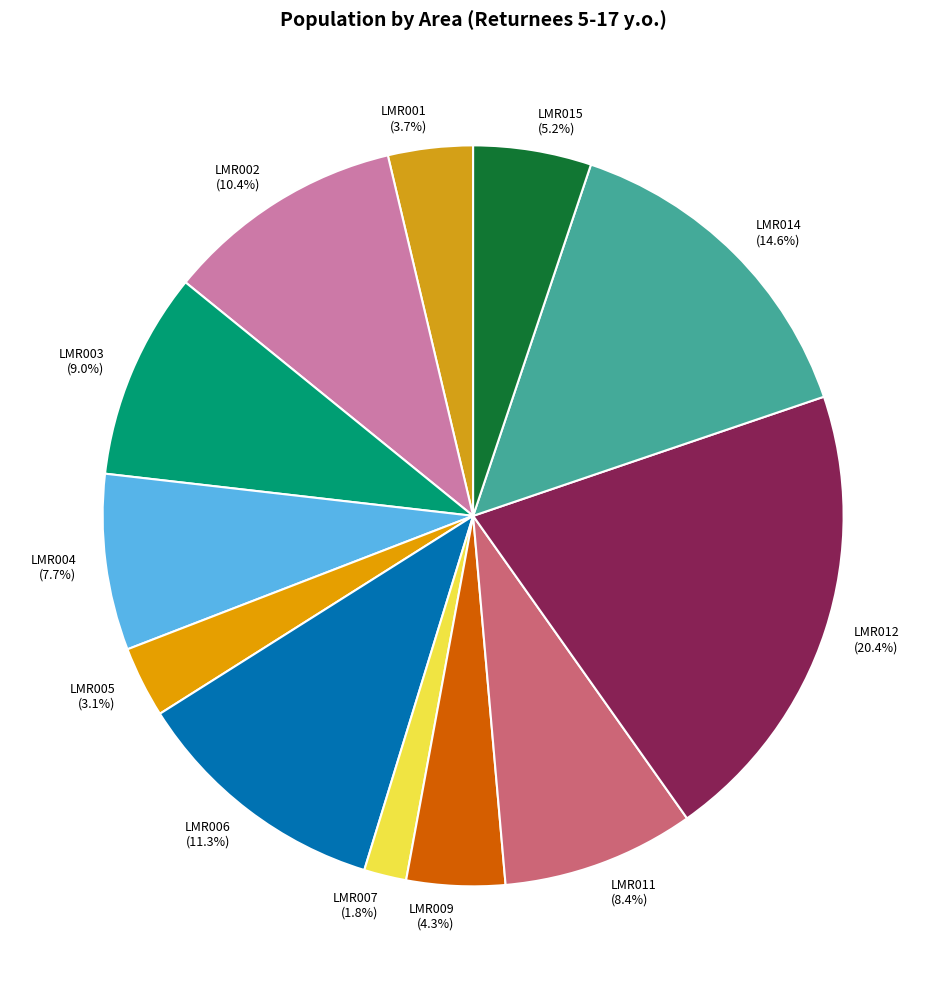

Which slice is the largest?

LMR012